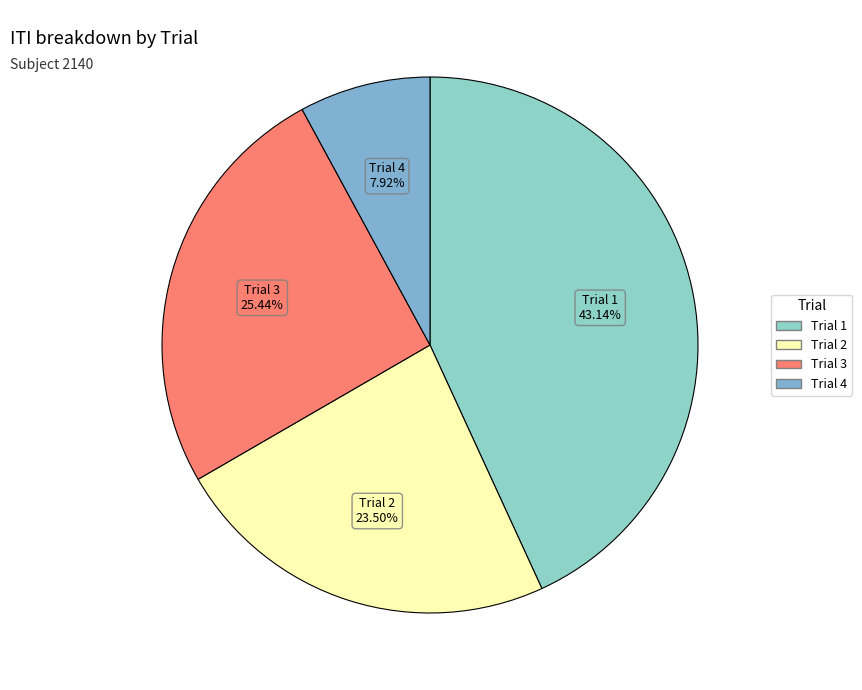

Is it true that Trial 1 is 34% of the pie?

False